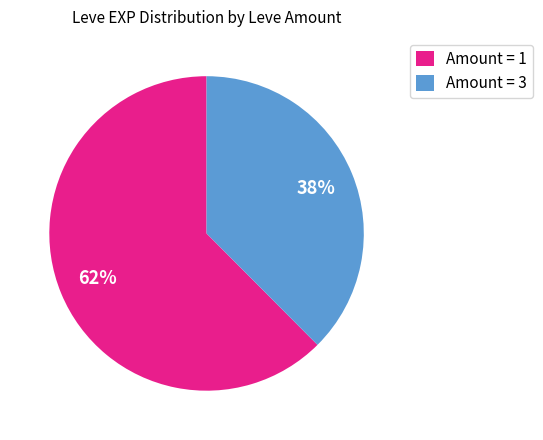

Which category has the smallest portion of the pie?

Amount = 3